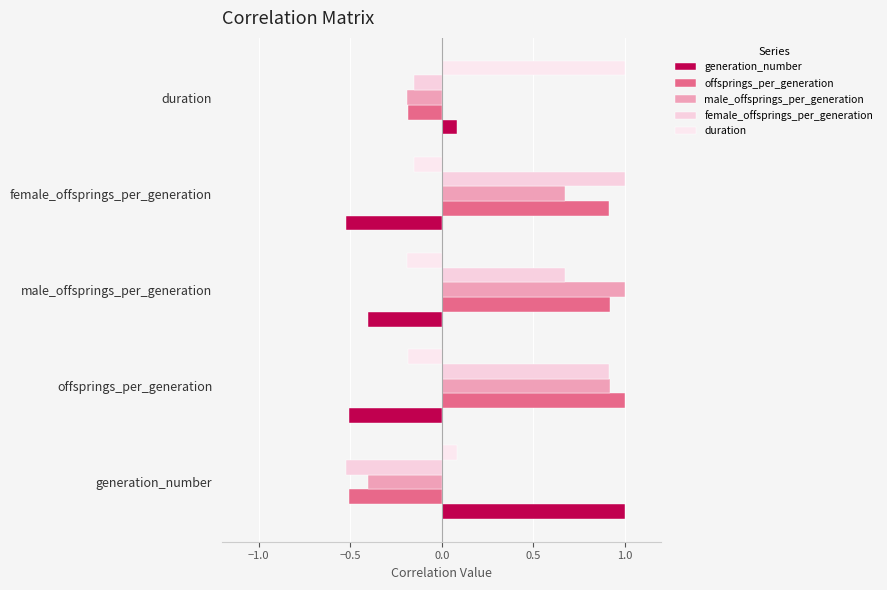

How many values in male_offsprings_per_generation are below zero?

2